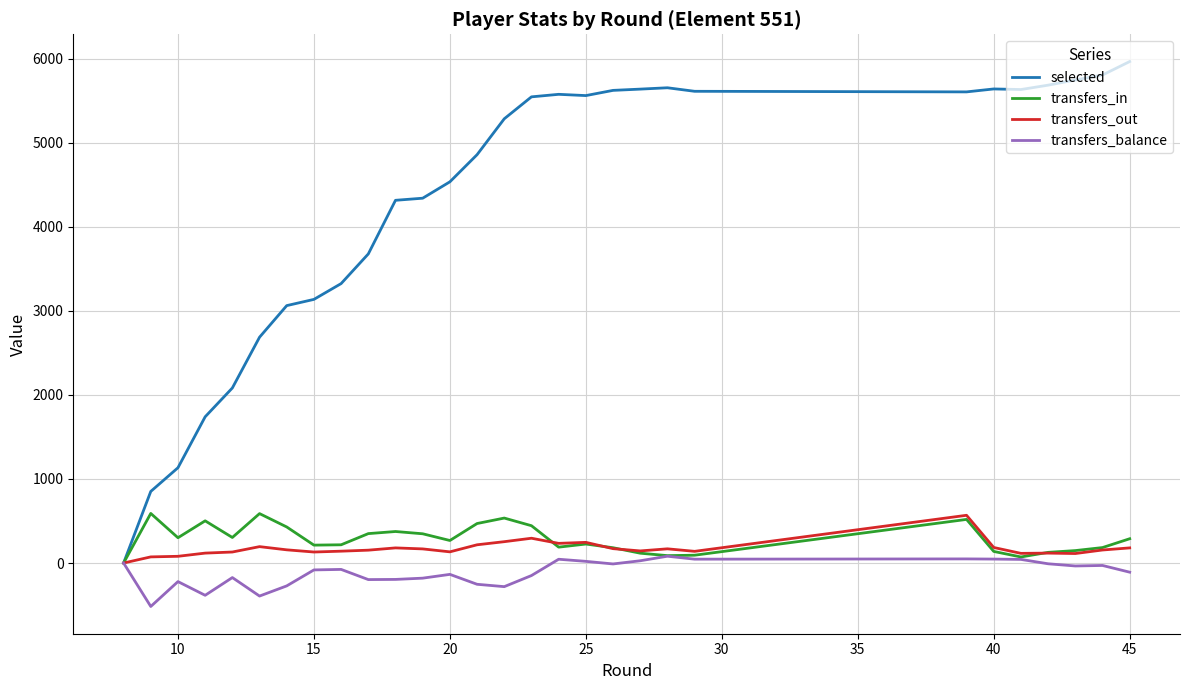

Which series has the widest spread of values?

selected